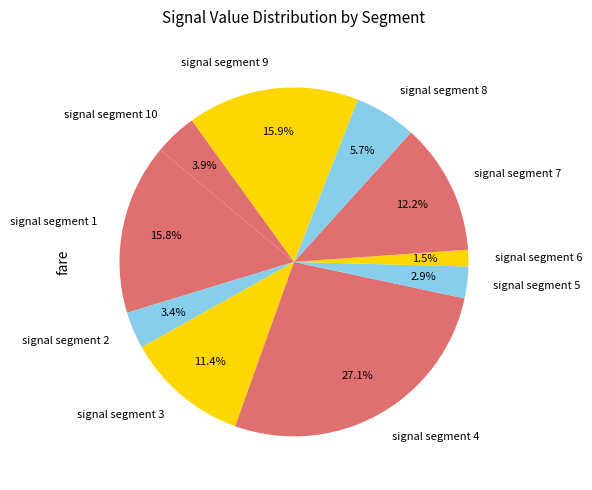

How much of the chart is everything except signal segment 1?

84.2%